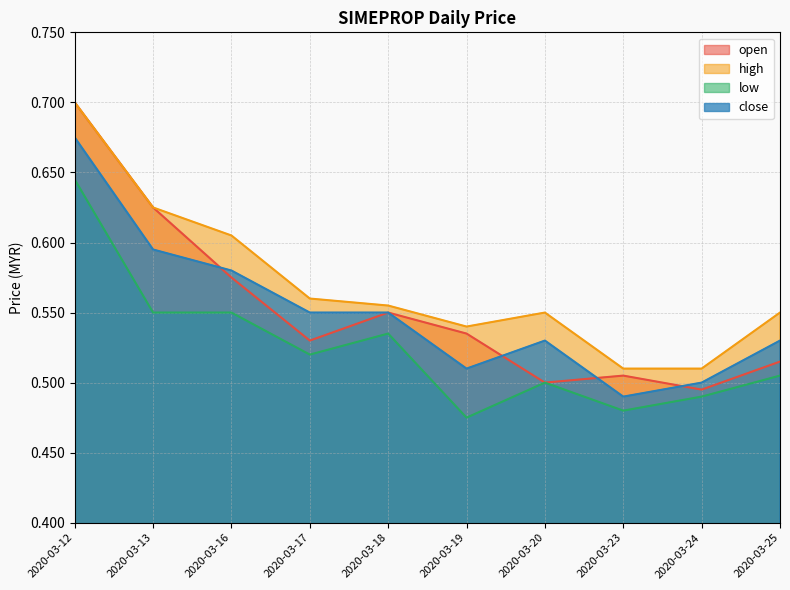

How many lines are shown in the chart?

4